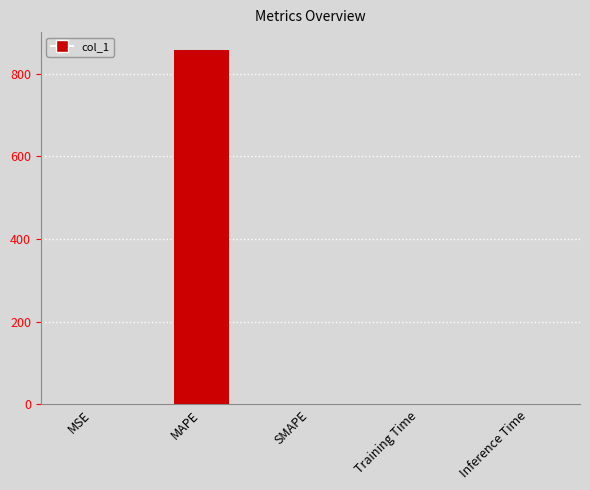

Between MSE and MAPE, which is larger?

MAPE